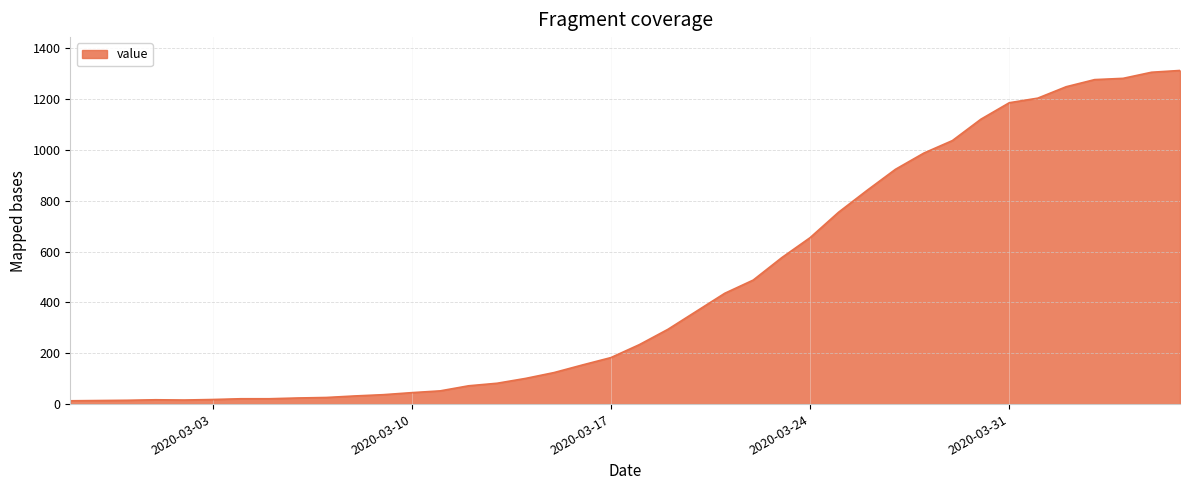

What is the difference between the maximum and minimum values?

1300